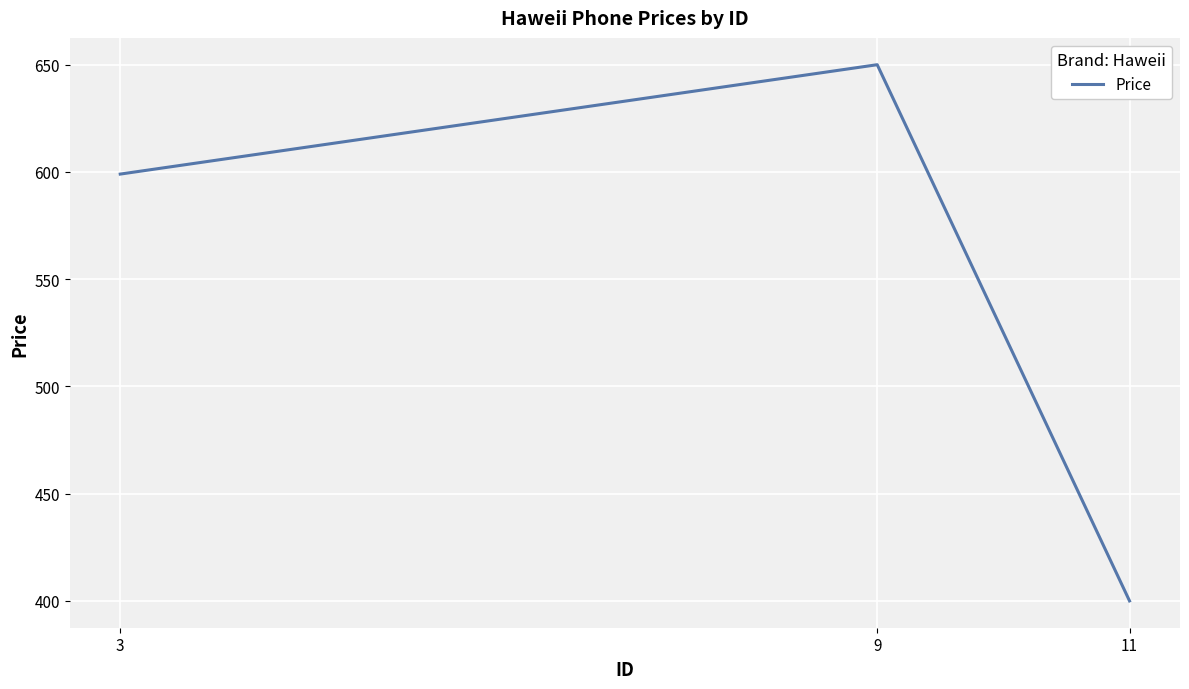

Is it true that the value at 11 is 89?

False